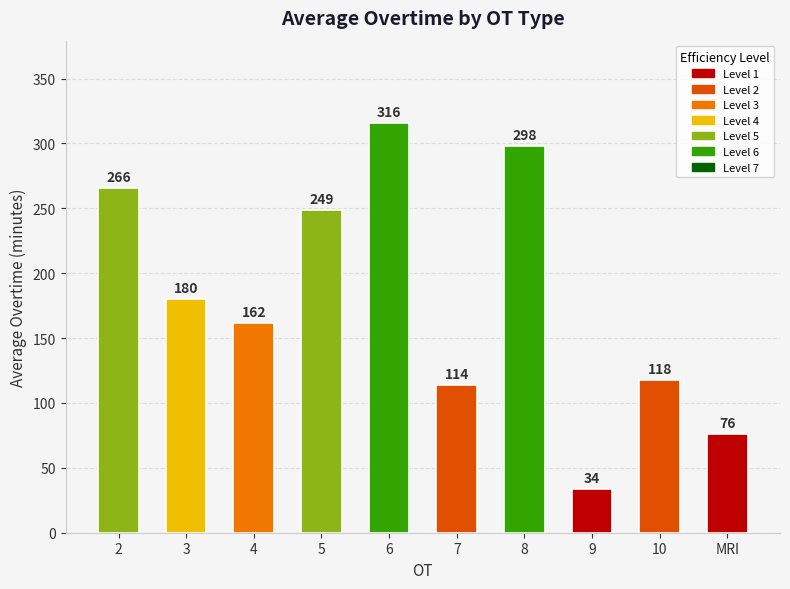

At which category does the chart reach its peak across all series?

6